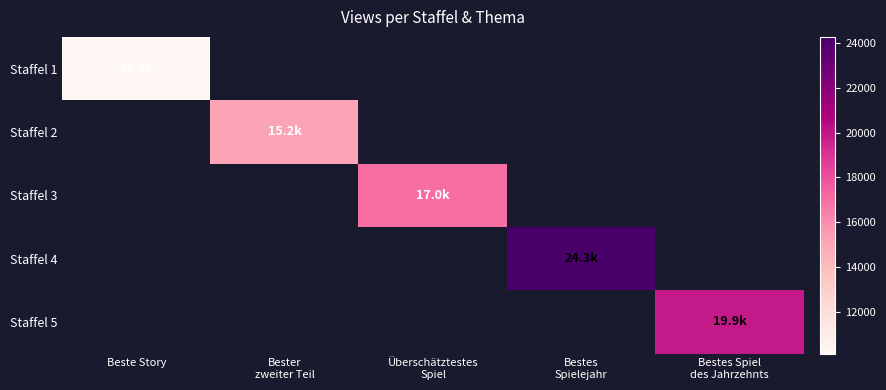

Which category has the lowest value in the Staffel 4 series?

Beste Story